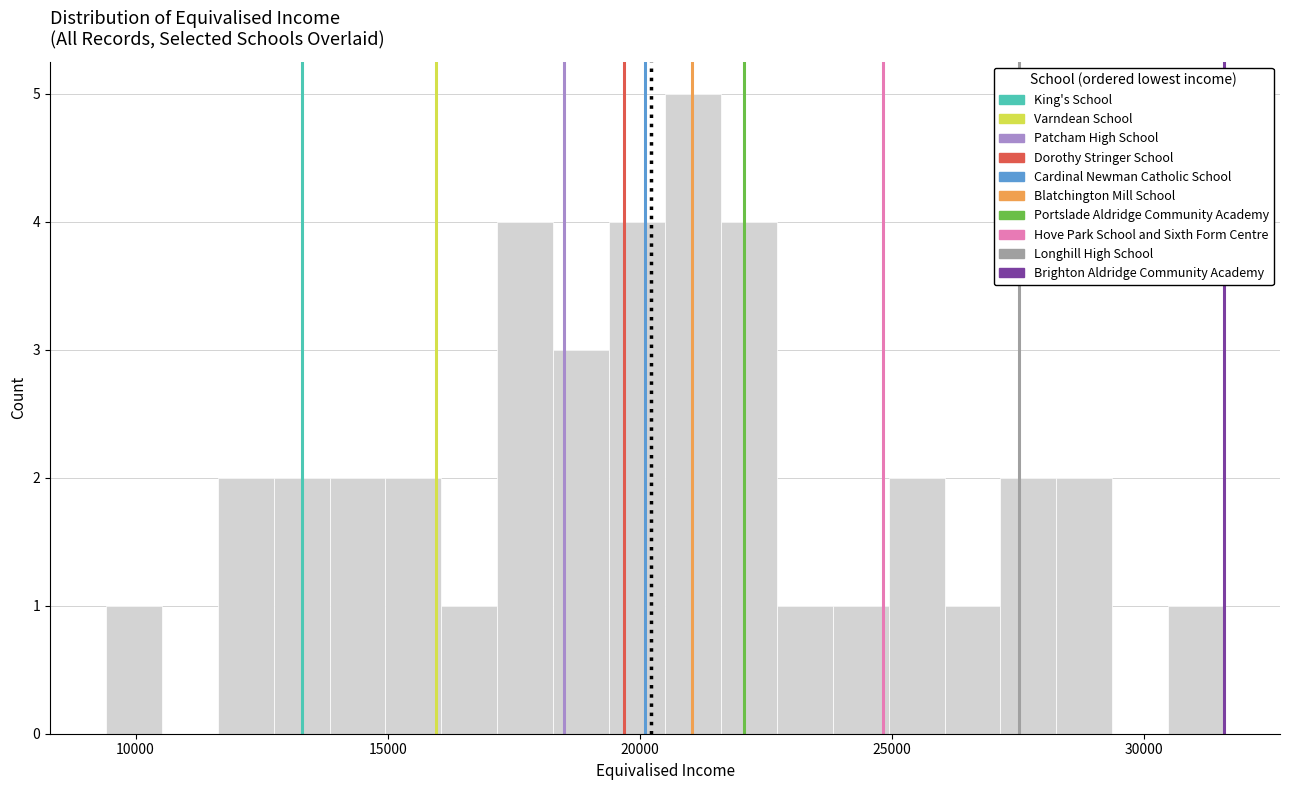

Around what value on the x-axis is the tallest bar? Give the approximate position of its centre, as read against the axis.

21000